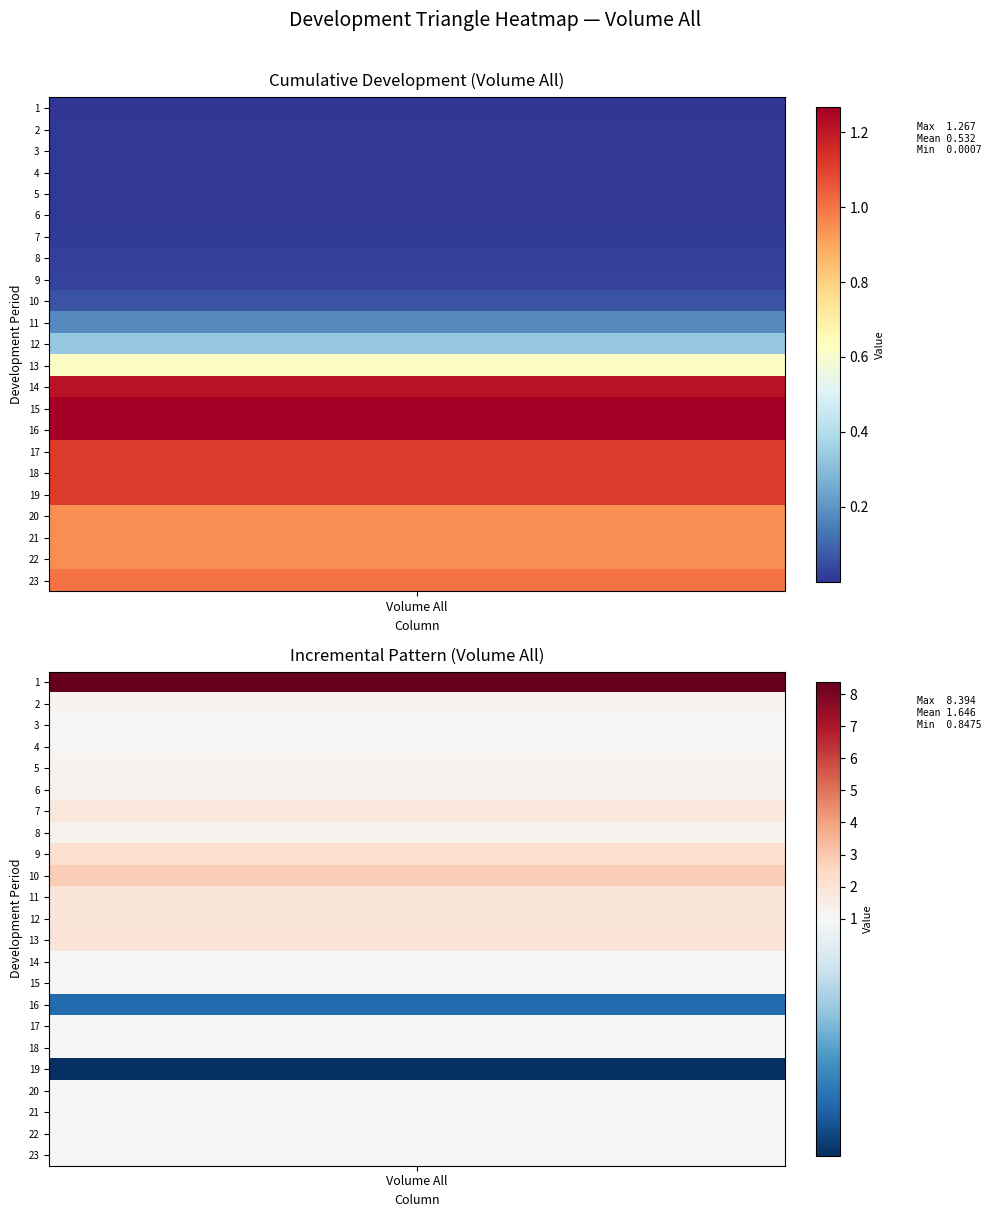

Between 0 and 1, which series saw the biggest shift?

1